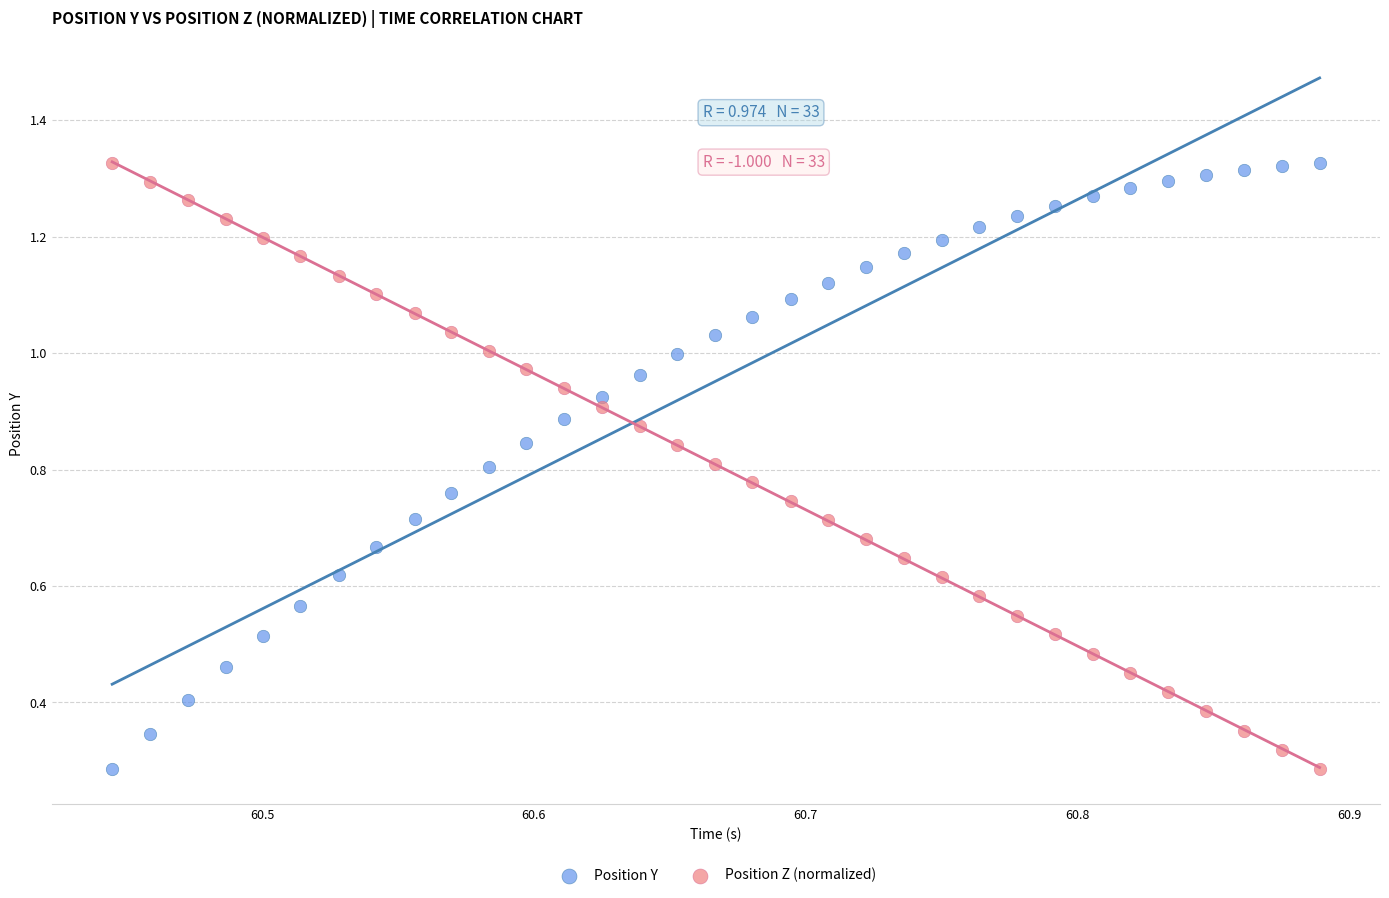

What are all the series names shown in the legend?

Position Y, Position Z (normalized)